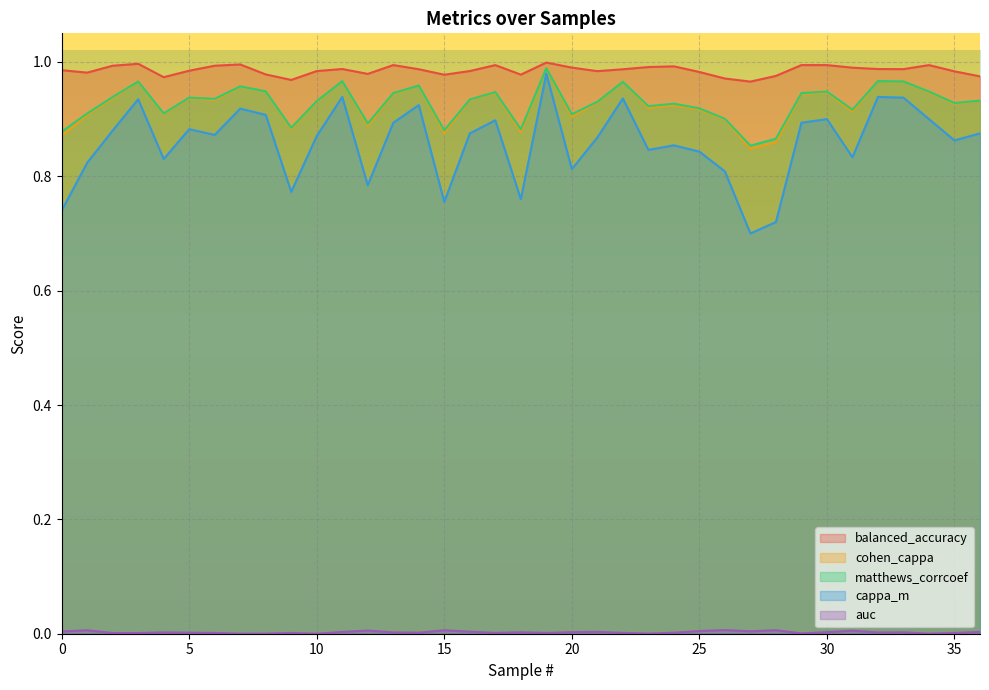

At which category does the chart reach its peak across all series?

19